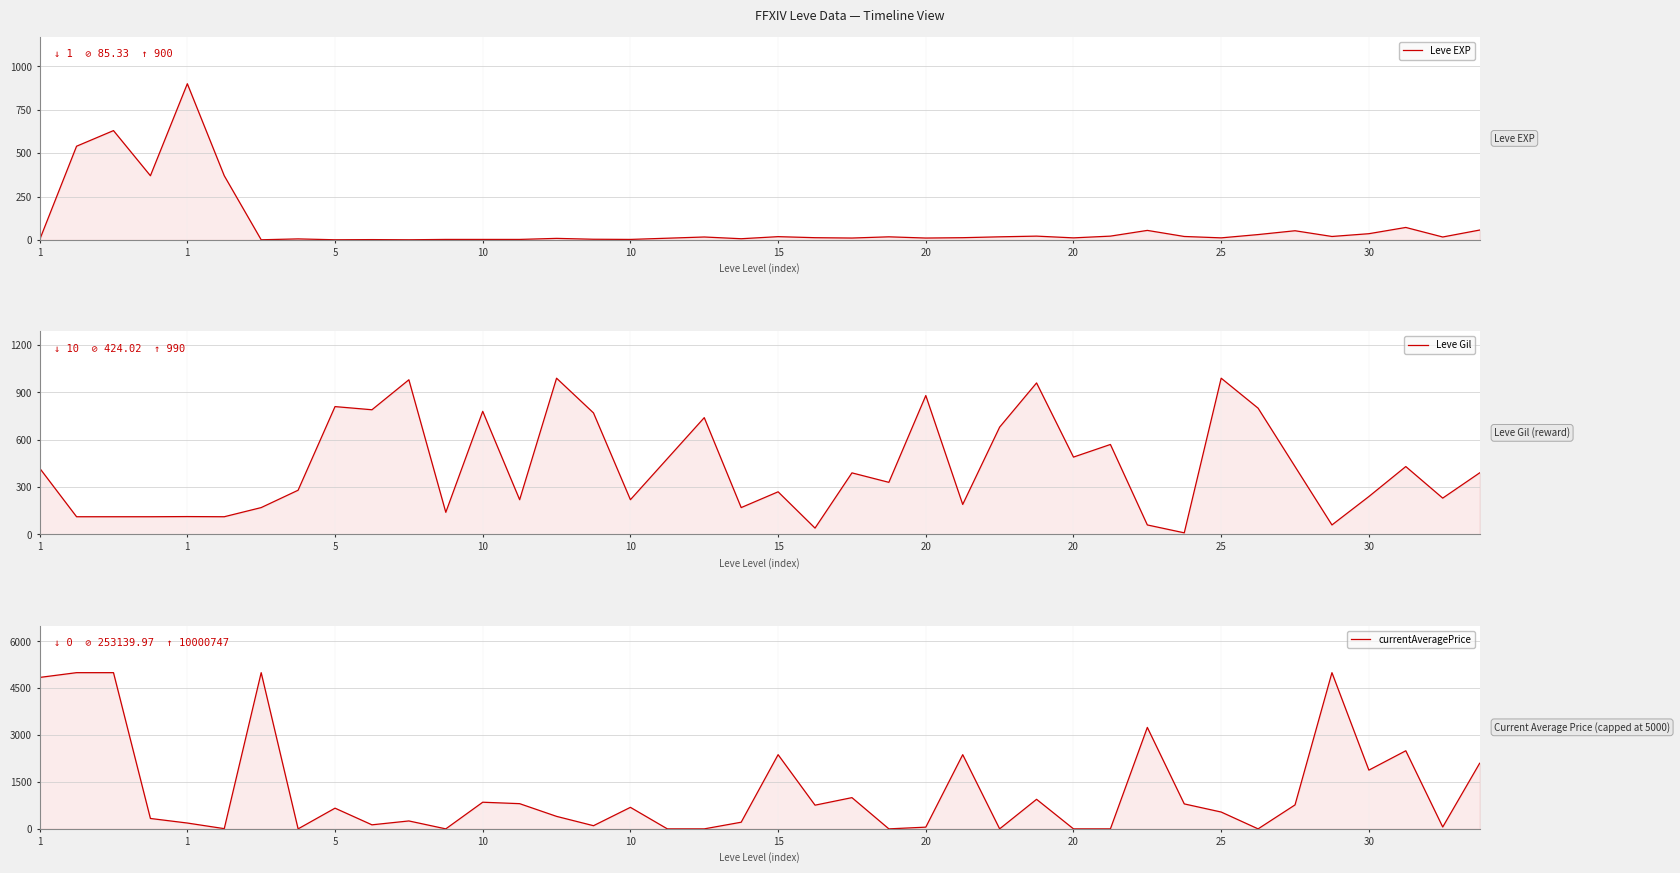

Between 25 and 20, which is larger?

20